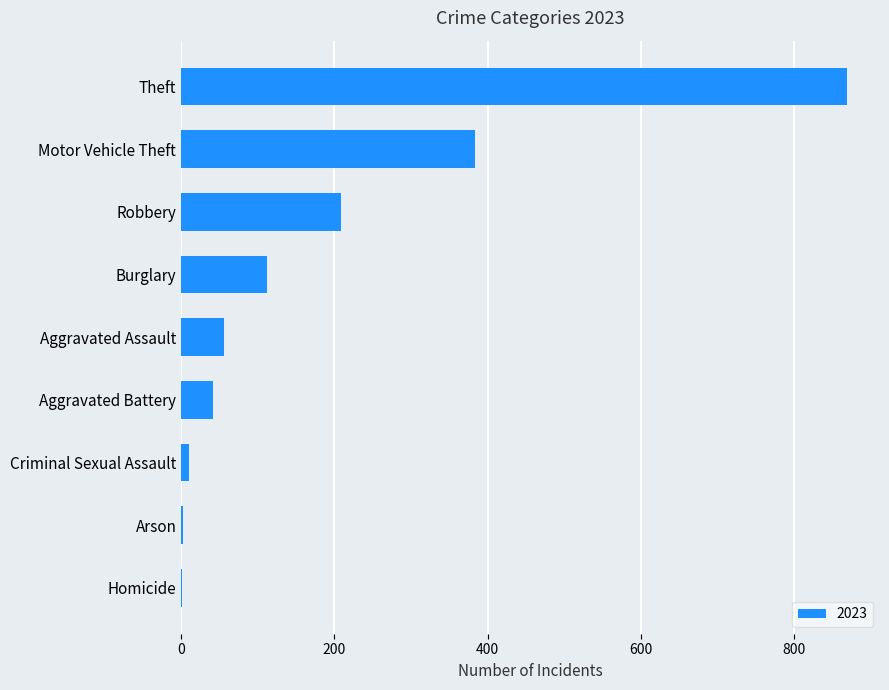

How many distinct data groups are displayed?

1